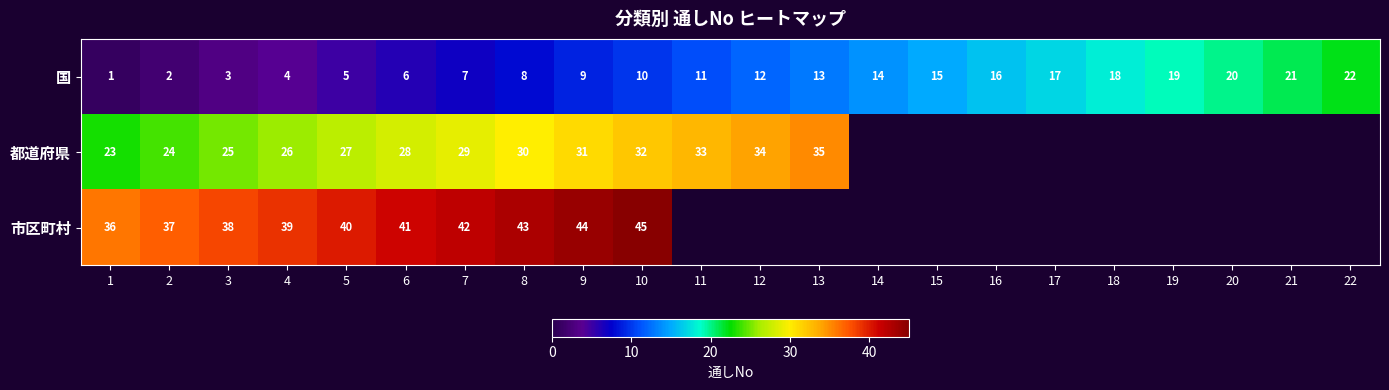

The 市区町村 series shows 42 at 7. True or false?

True